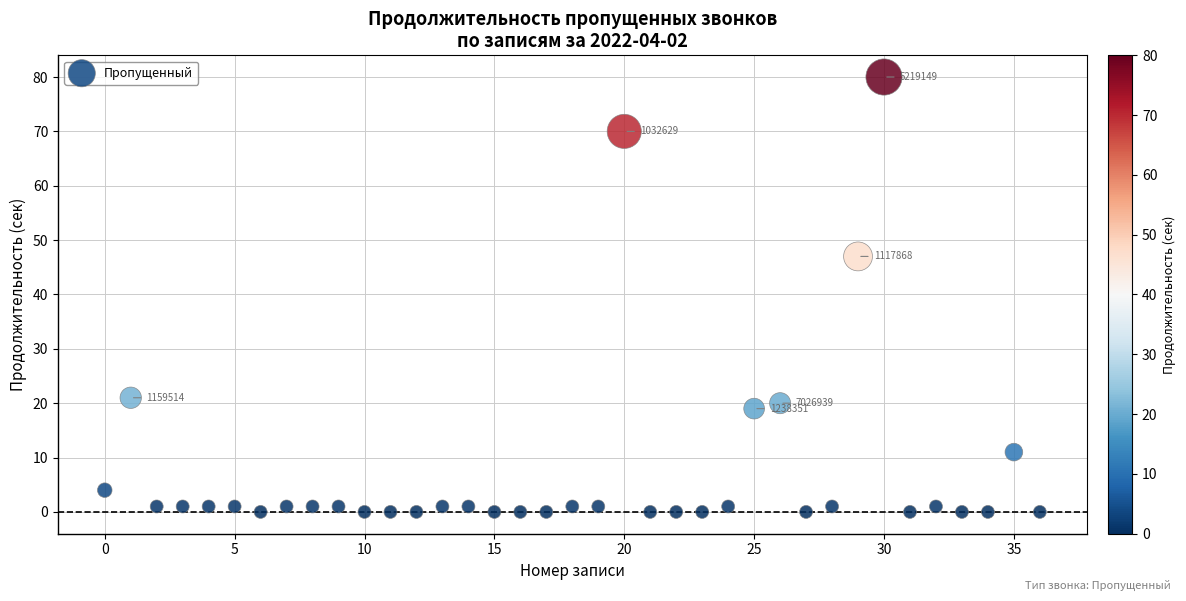

What is the range of Y values (max minus min)?

80